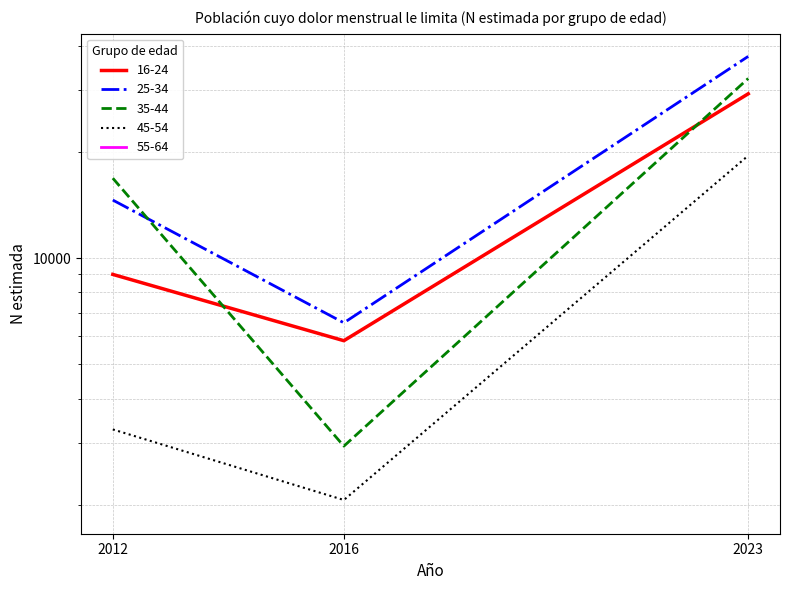

True or false: 25-34 has a value of 10406 at 2016.

False